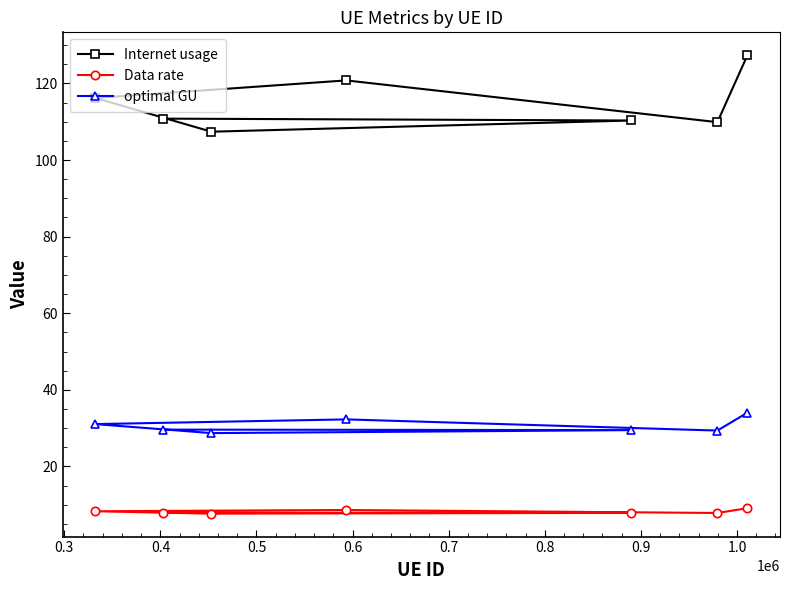

True or false: Internet usage and Data rate cross at least once.

False